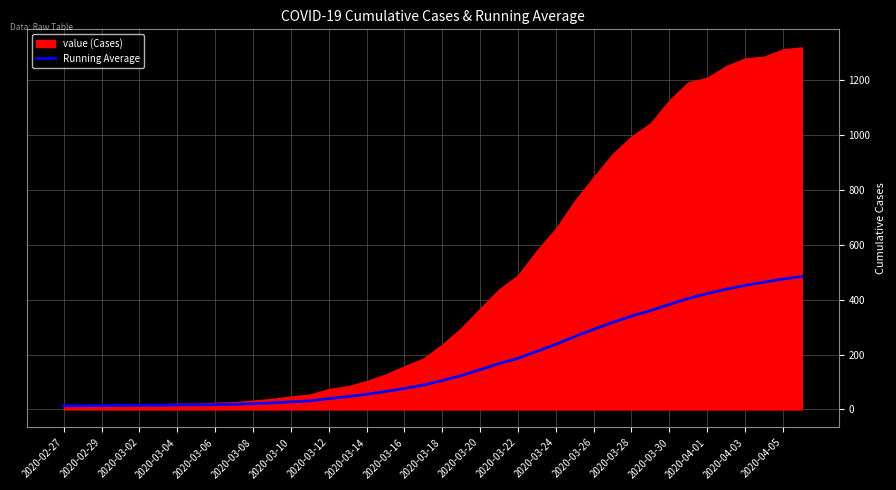

List the labels in order of value, largest first.

39, 38, 37, 36, 35, 34, 33, 32, 31, 30, 29, 28, 27, 26, 25, 24, 23, 22, 21, 20, 2020-04-05, 2020-04-03, 2020-04-01, 2020-03-30, 2020-03-28, 2020-03-26, 2020-03-24, 2020-03-22, 2020-03-20, 2020-03-18, 2020-03-16, 2020-03-14, 2020-03-12, 2020-03-10, 2020-03-08, 2020-03-06, 2020-03-04, 2020-03-02, 2020-02-29, 2020-02-27